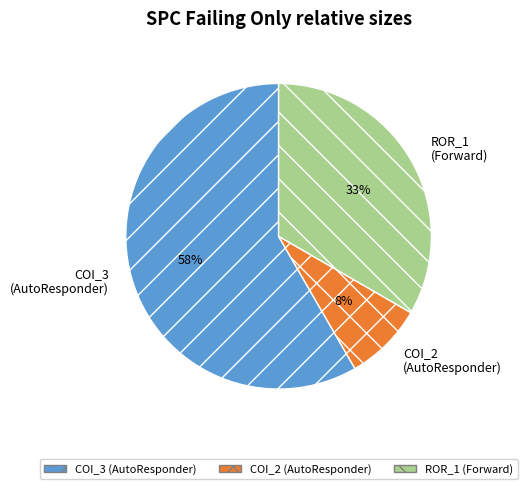

What is the smallest slice in the pie chart?

COI_2 (AutoResponder)